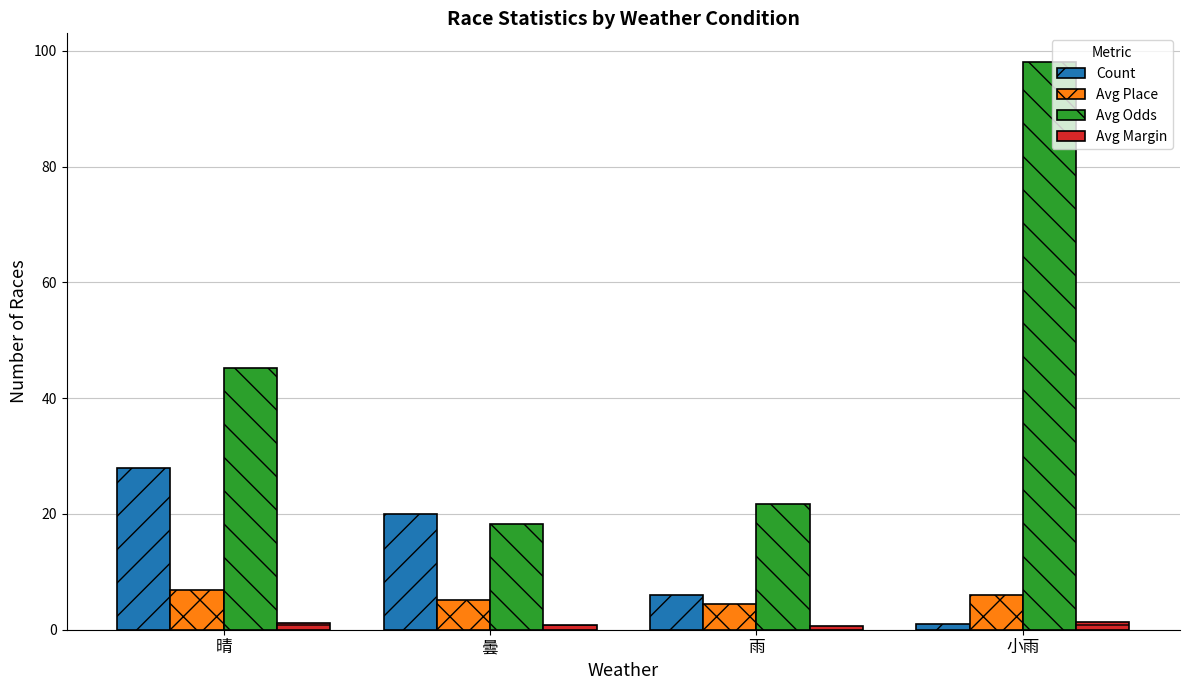

How many bars are there in total?

16